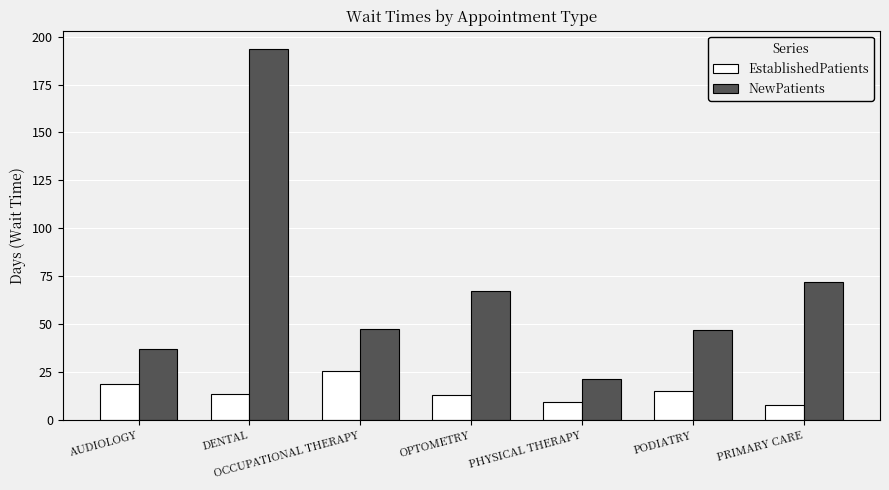

Is the value of EstablishedPatients at DENTAL greater than the value of NewPatients at PRIMARY CARE?

No